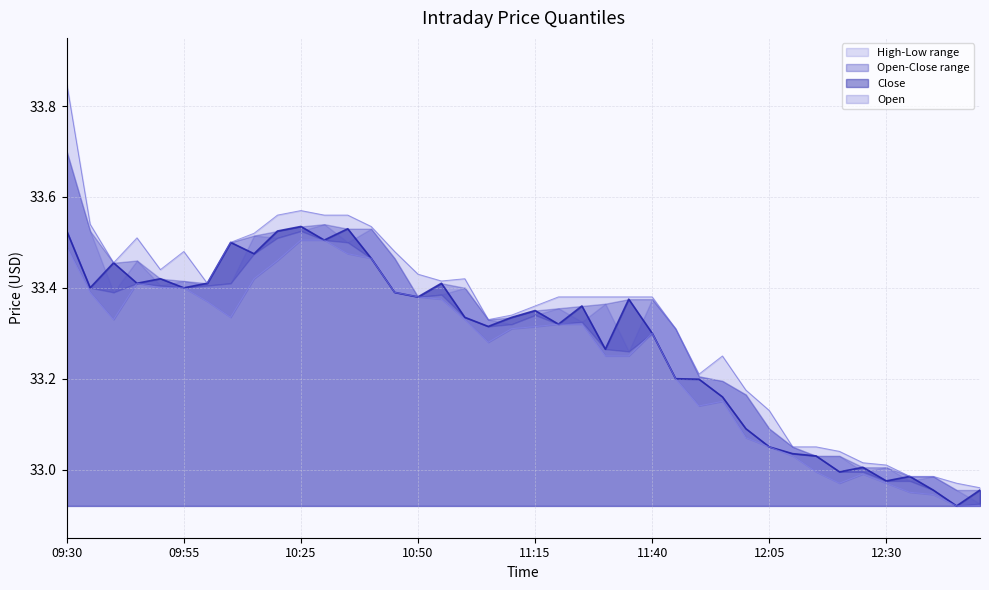

What is the minimum value shown in the chart?

32.9